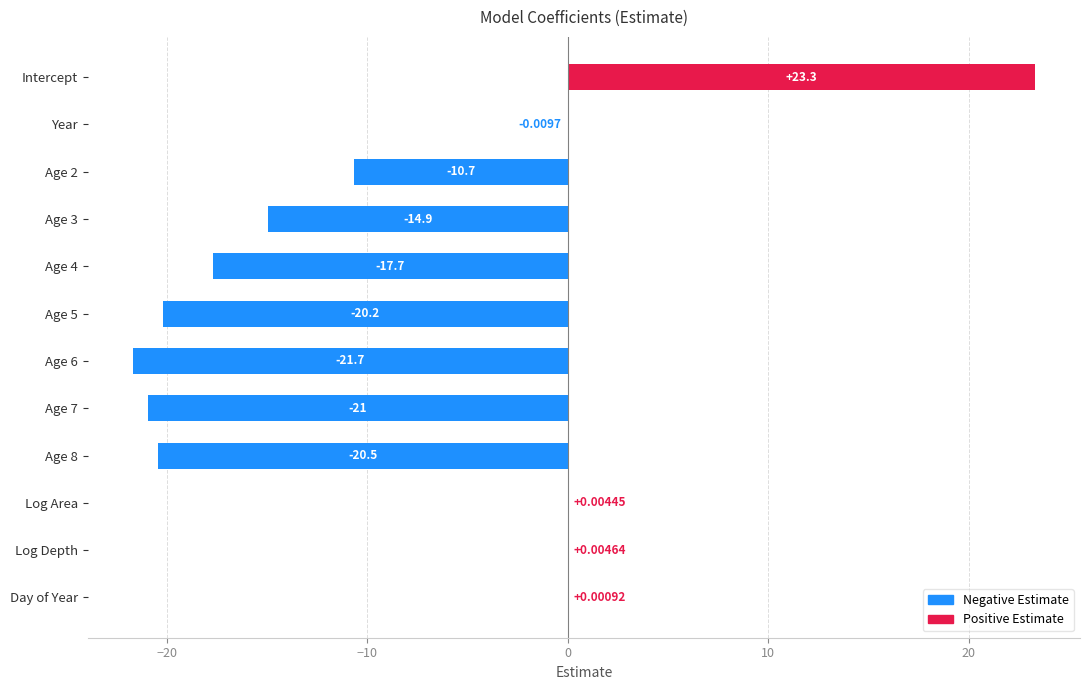

What is the sum of the values at Age 6 and Intercept?

1.6